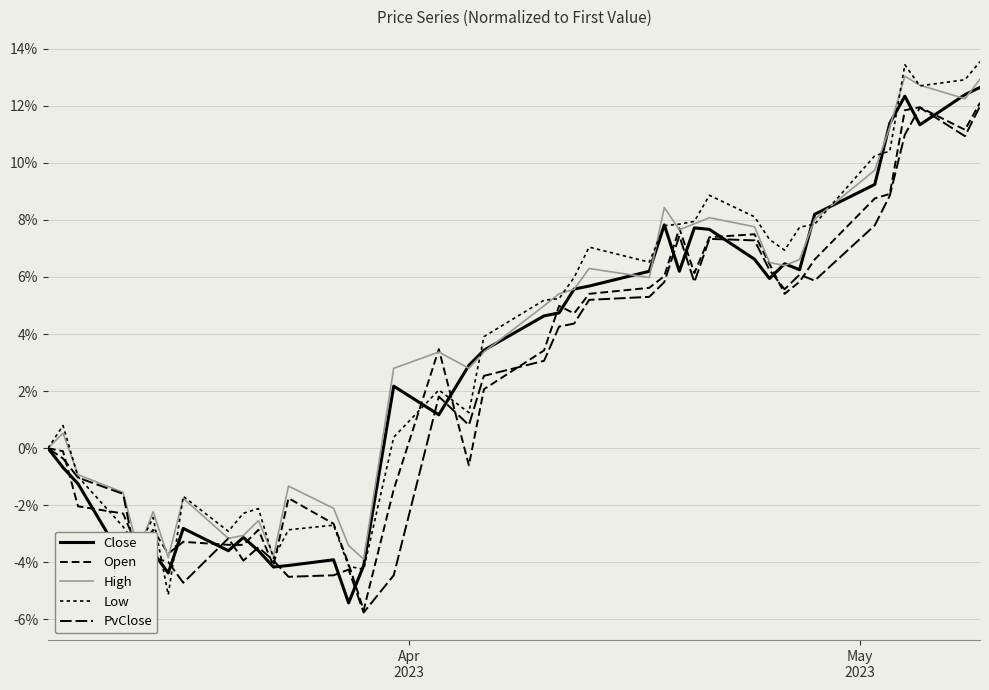

True or false: High has more than 1 interior local peaks.

True